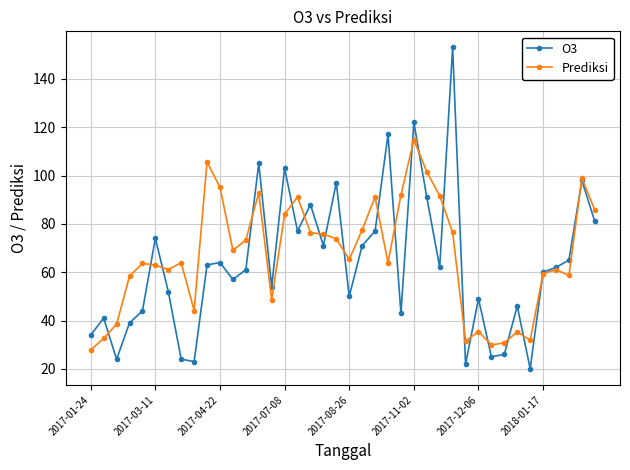

How many intersections are there between Prediksi and O3?

21